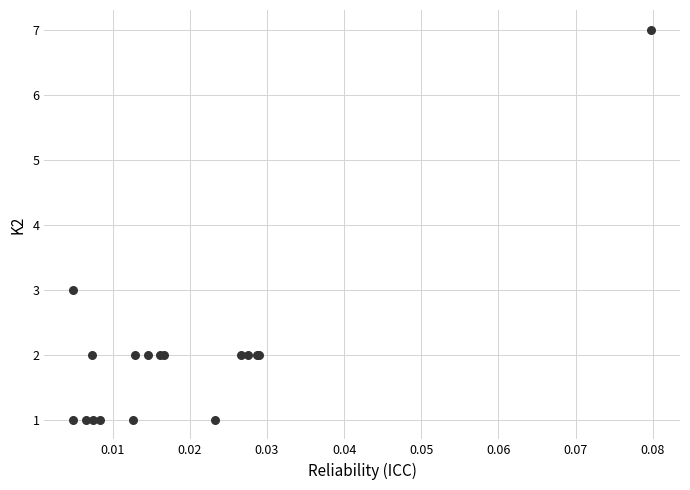

What Y value in the scatter plot is closest to 4?

3.0